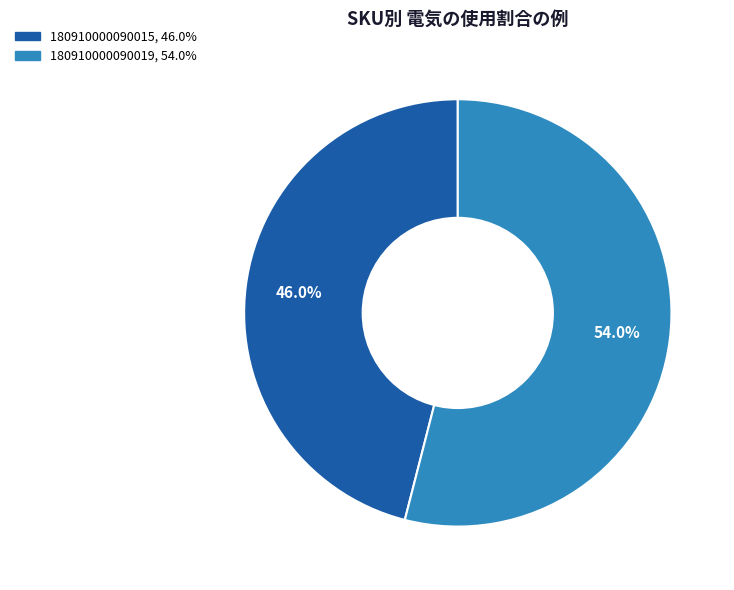

Does any single category account for the majority?

Yes